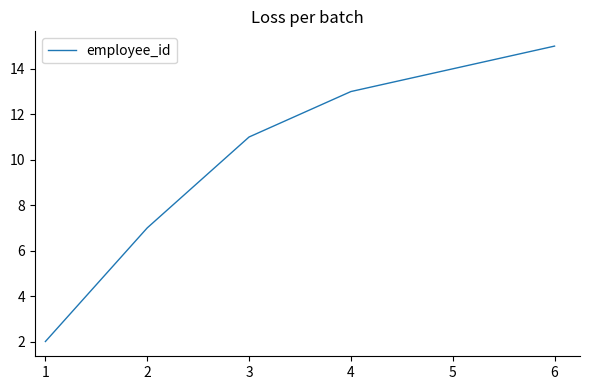

What is the change in value from 1 to 4?

+11